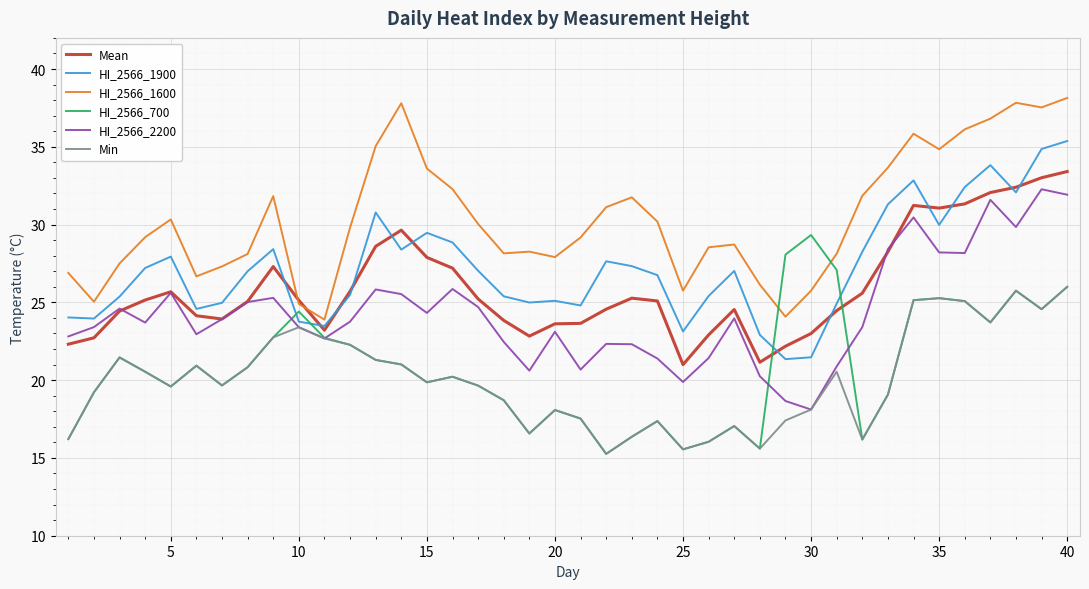

True or false: Mean has more than 0 interior local peaks.

True